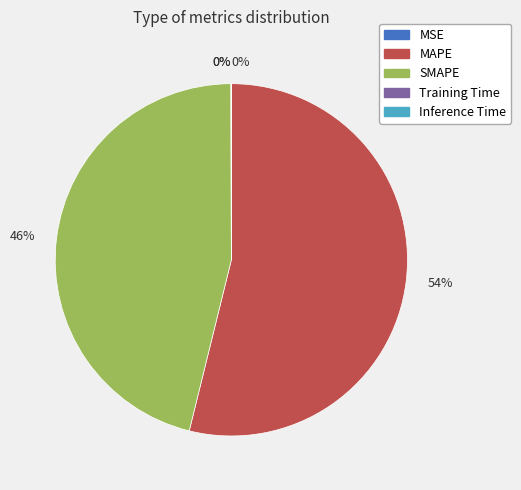

To the nearest percent, what is the difference between the largest and smallest slice percentages?

54%